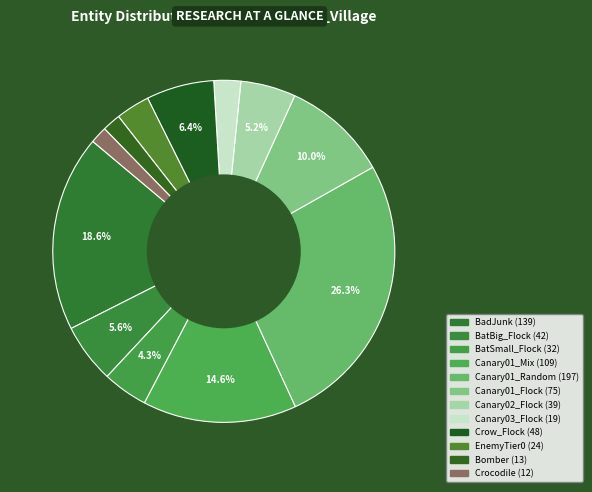

To the nearest percent, what portion does BadJunk represent?

19%